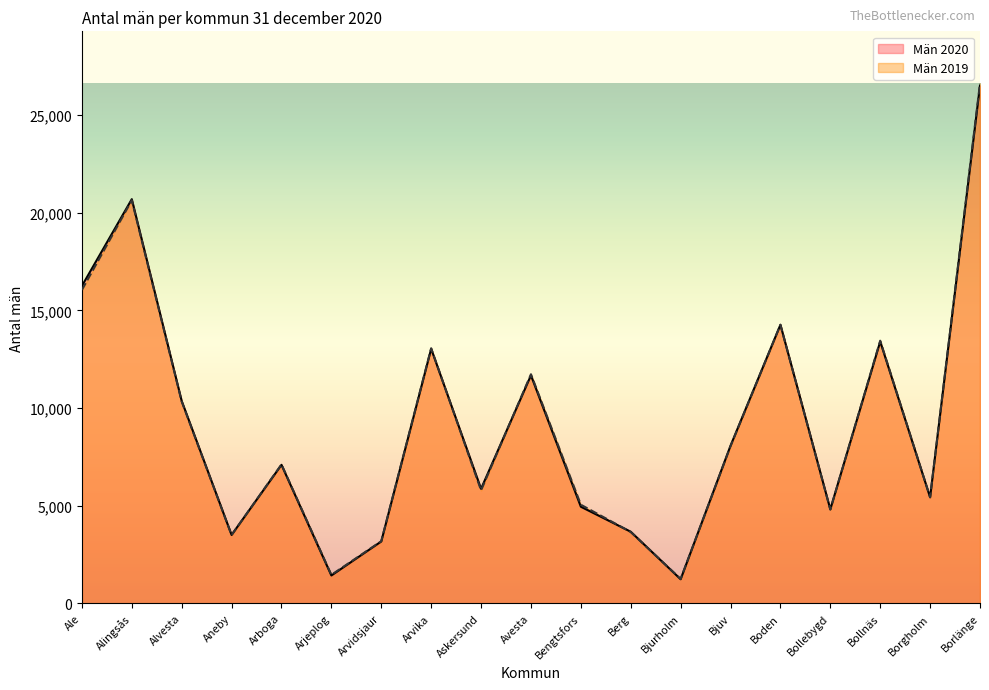

How many values in the Män 2020 series exceed 7094?

9